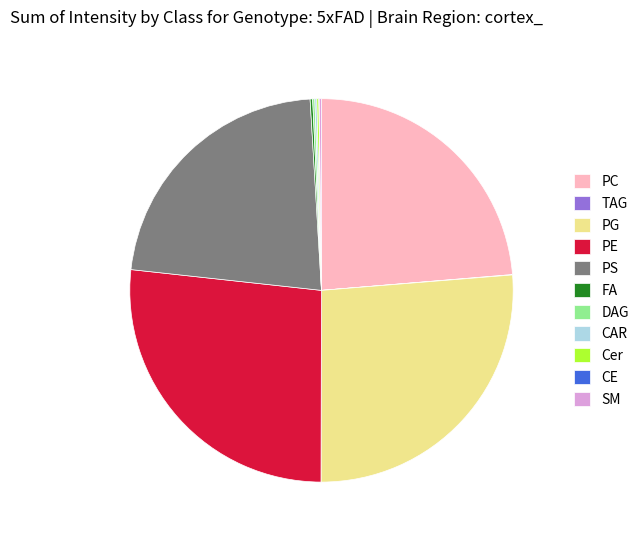

What is the ratio of the value at PS to the value at PG?

0.8